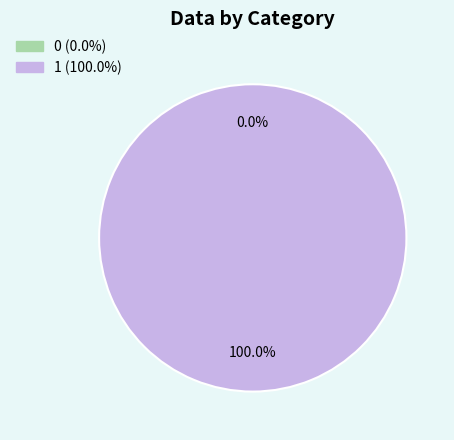

Which slice is the largest?

1